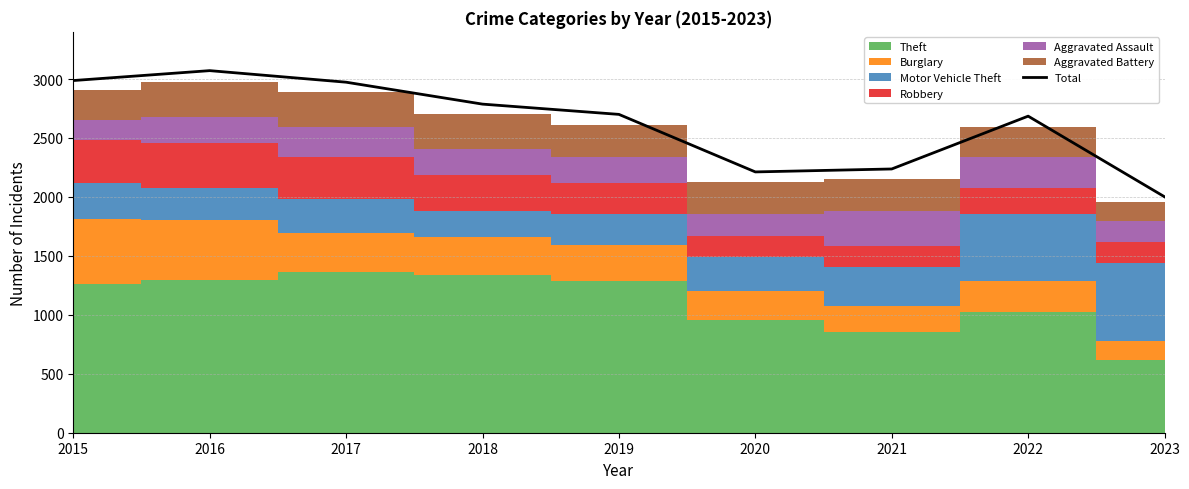

Which category has the lowest value in the Total series?

2023